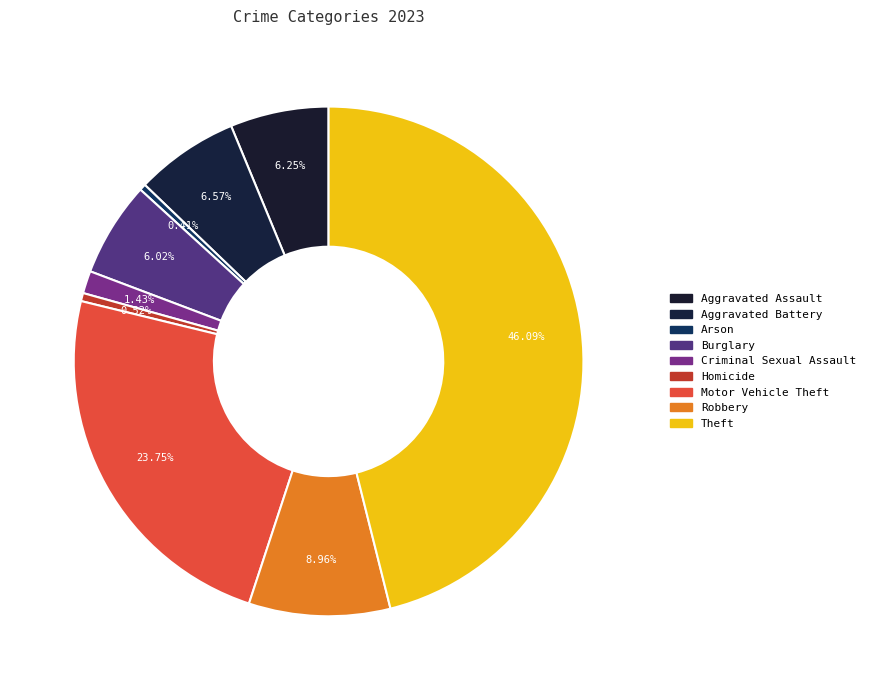

Count the number of slices in the pie.

9